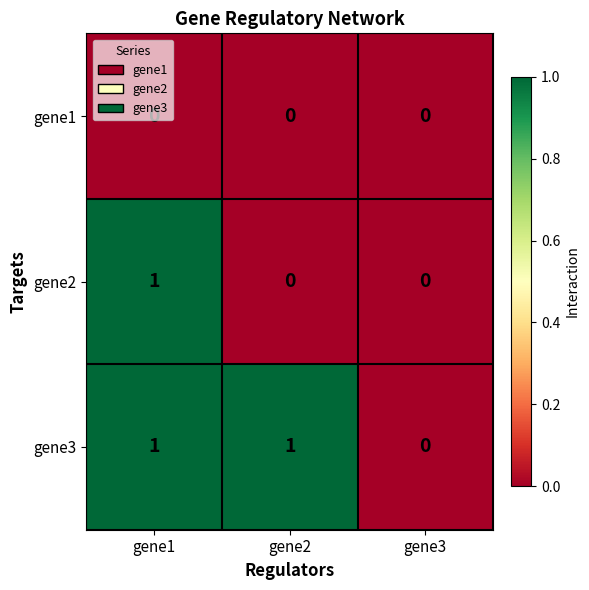

The value of gene3 at gene2 is 0. True or false?

False